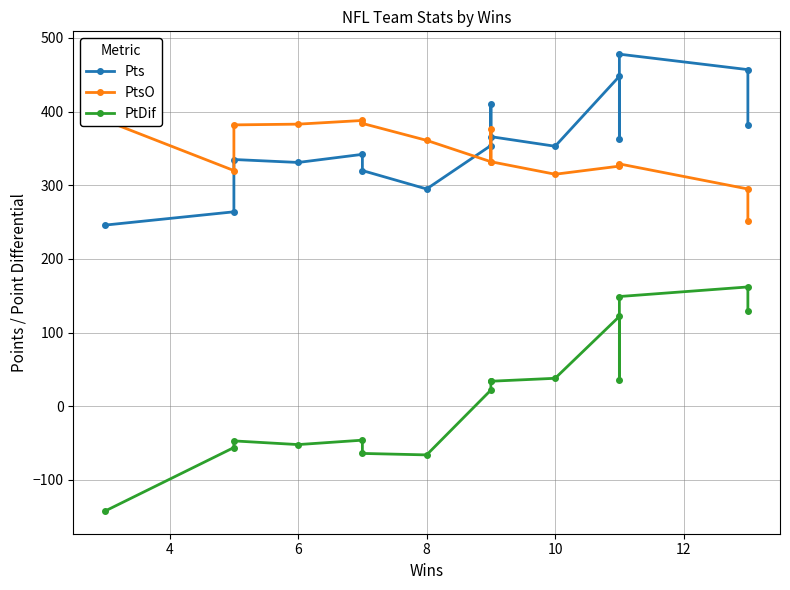

Which series has the largest total across all categories?

Pts